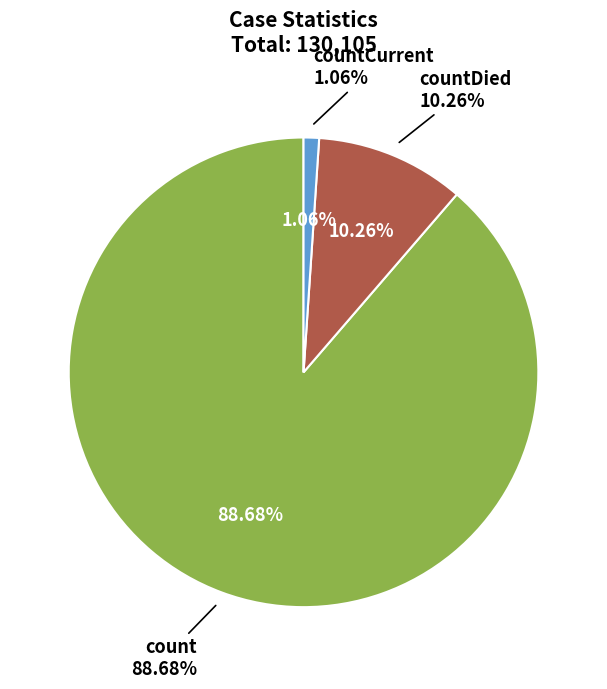

To the nearest percent, what percentage of the pie is count?

89%